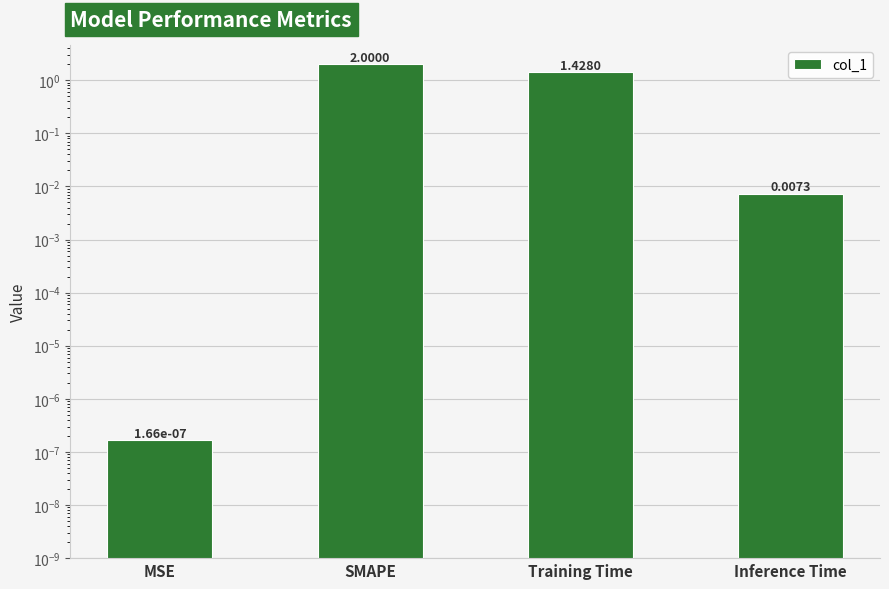

How many bars are there in total?

4